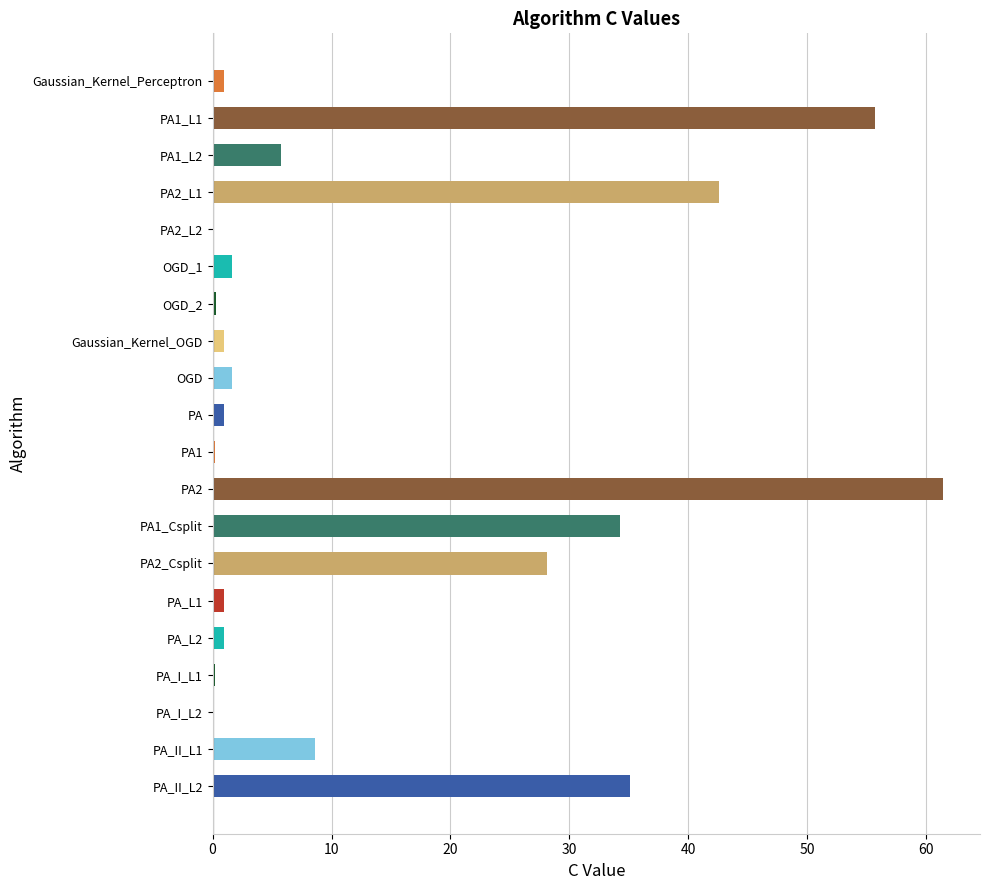

What is the sum of all values?

280.7